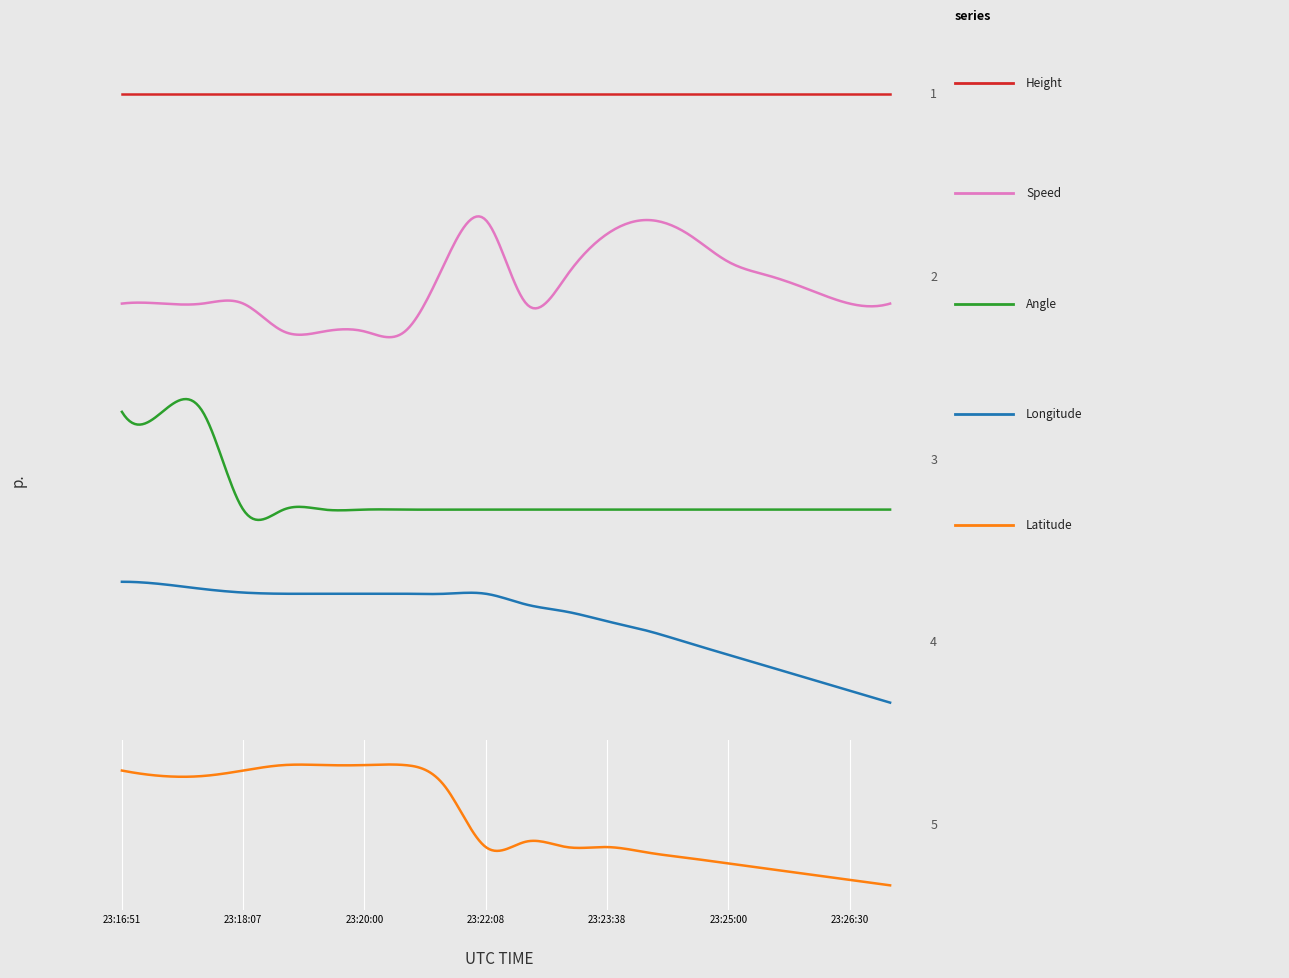

At how many categories does at least one series exceed 108?

20